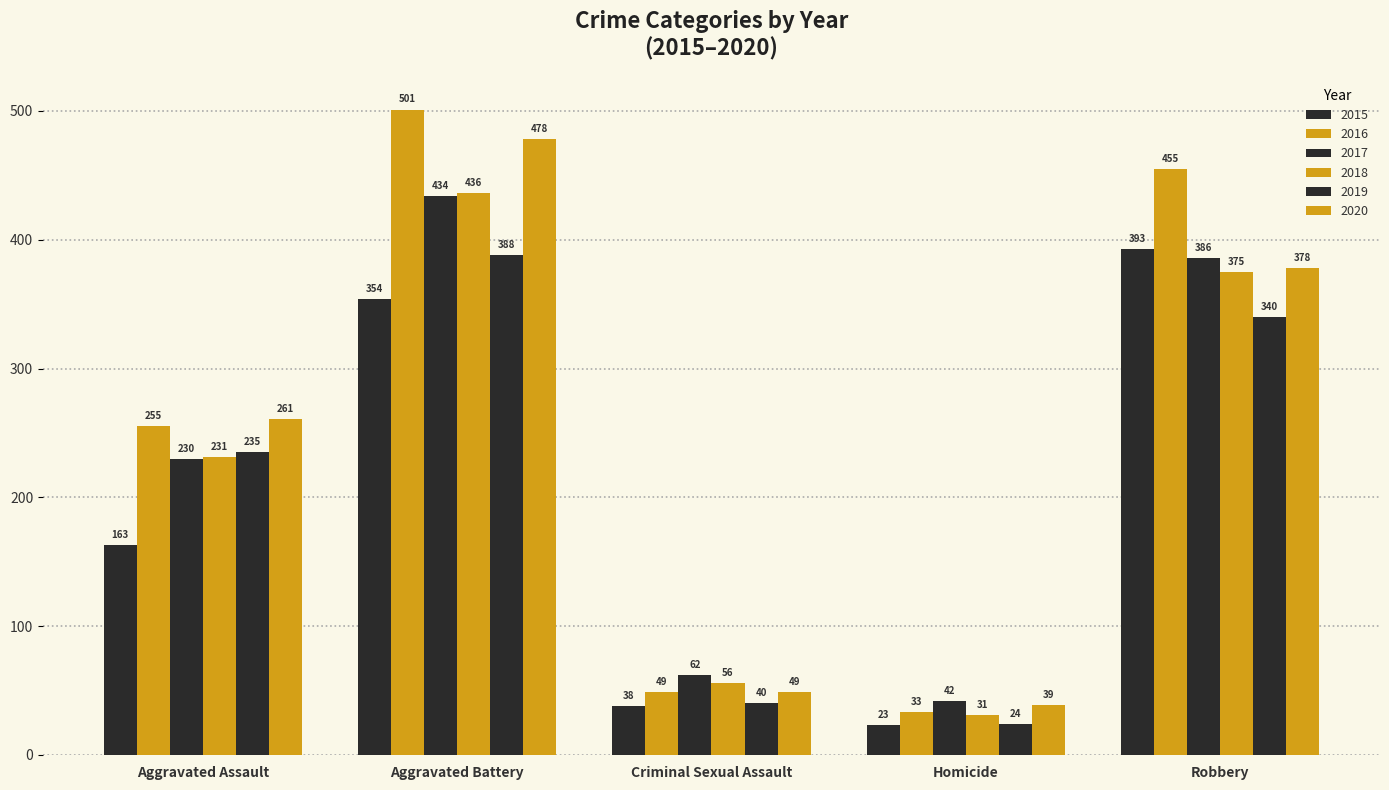

At Criminal Sexual Assault, list the series in order from smallest to largest.

2015, 2019, 2016, 2020, 2018, 2017